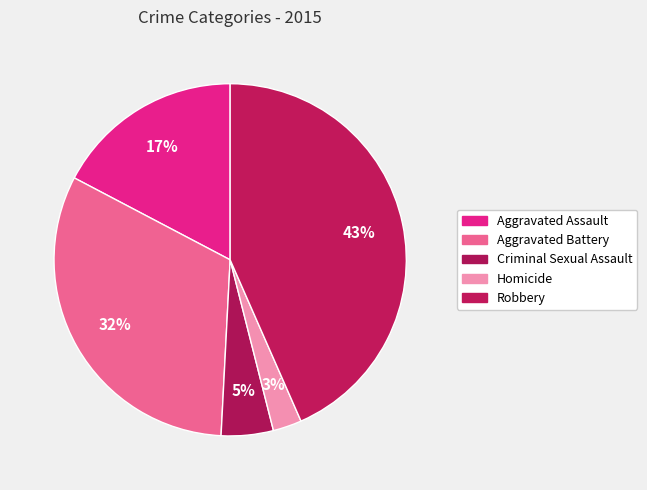

How many slices are in this pie chart?

5